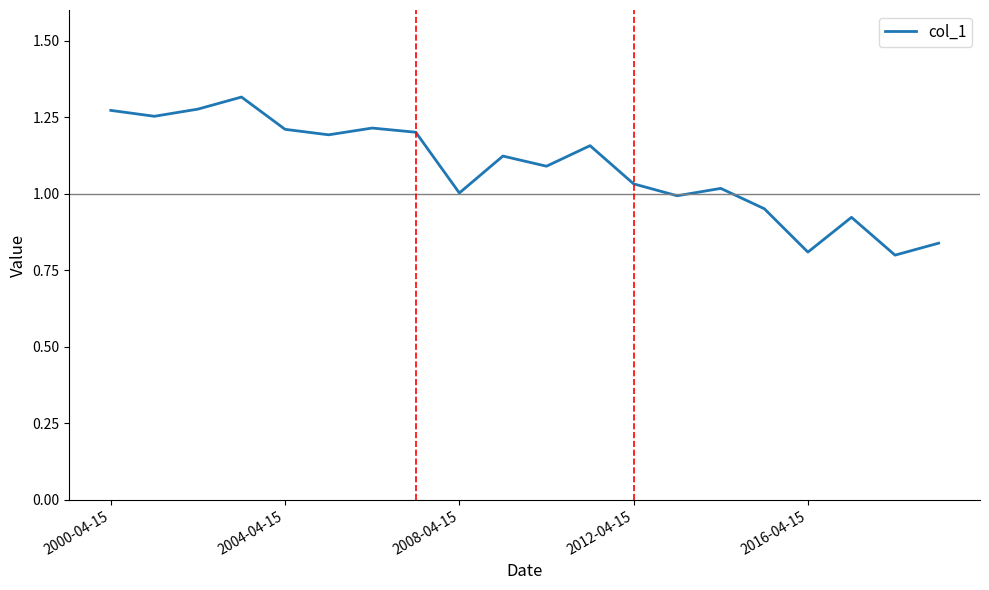

What is the difference between the maximum and minimum values?

0.5